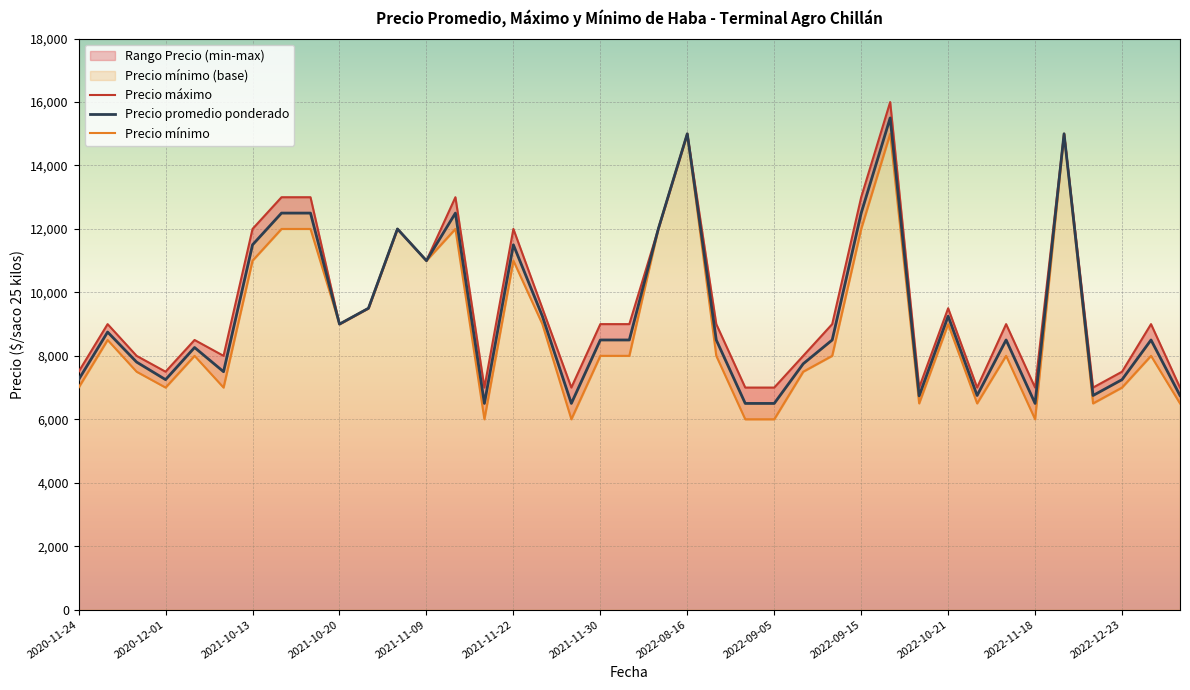

Where does the Precio promedio ponderado series first go above 8500?

2020-11-26